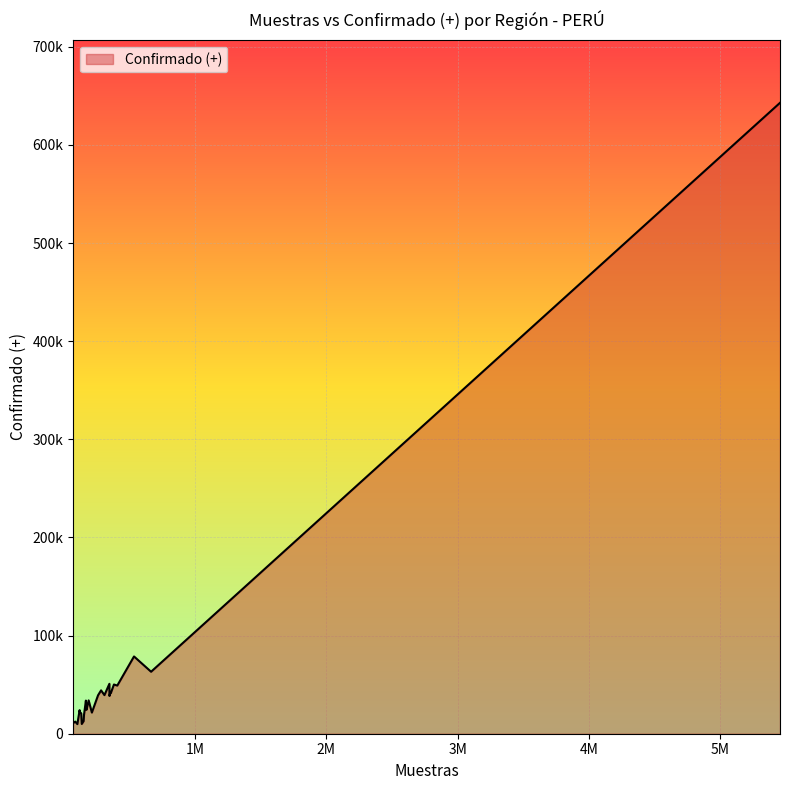

Does the chart display data point markers on the line(s)?

No